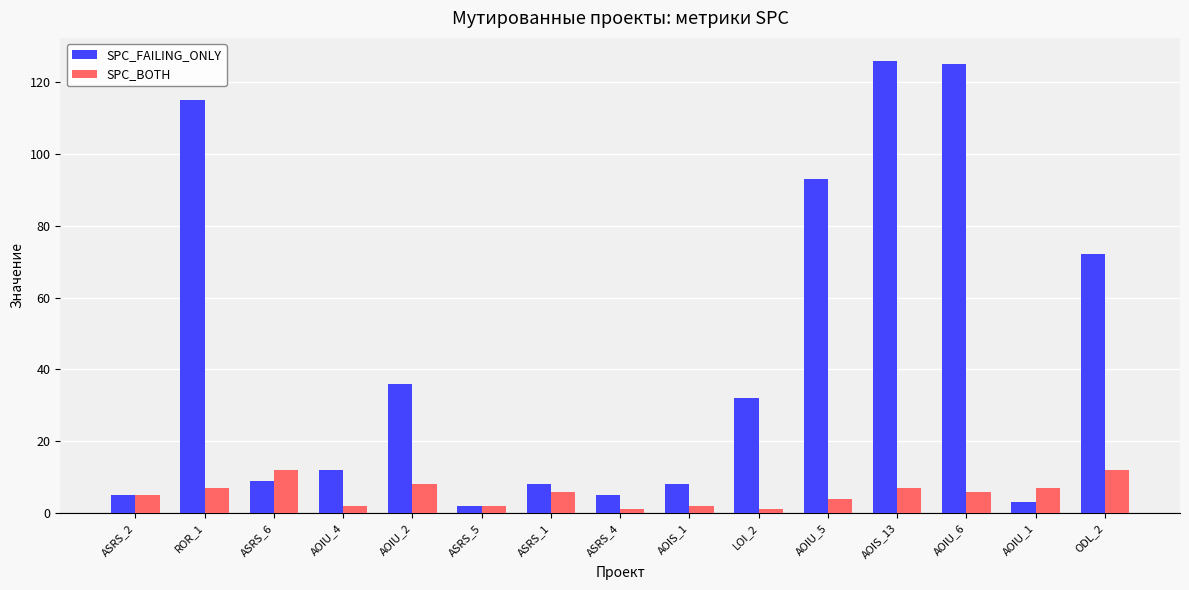

The SPC_FAILING_ONLY series shows 8 at AOIS_1. True or false?

True